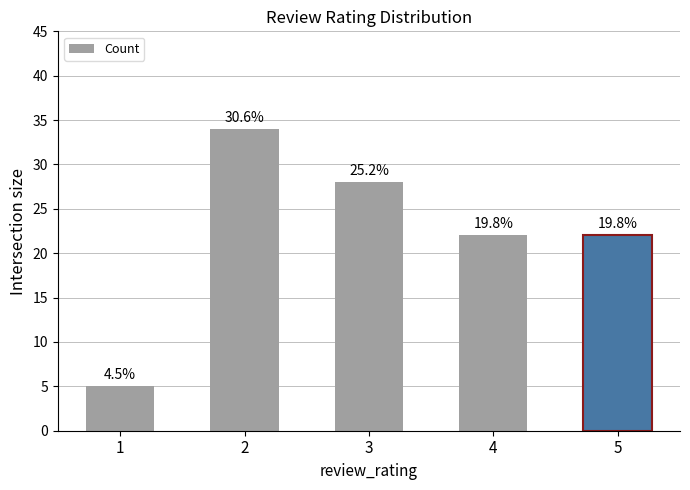

What is the average value?

22